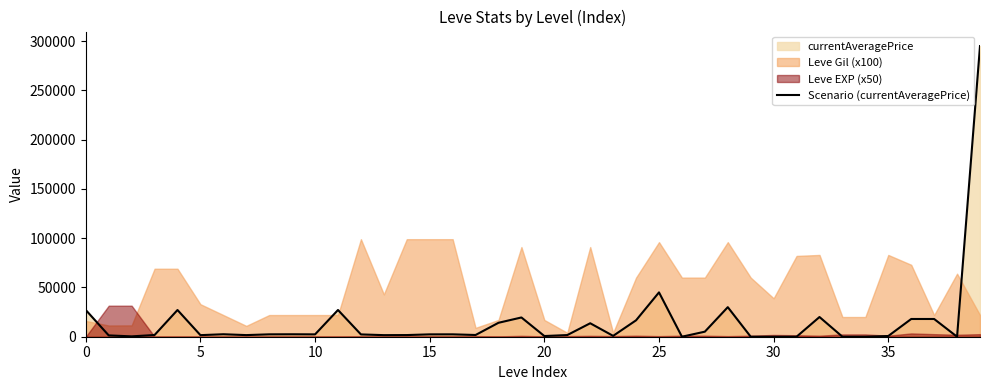

True or false: the data has more than 1 interior local peaks.

True